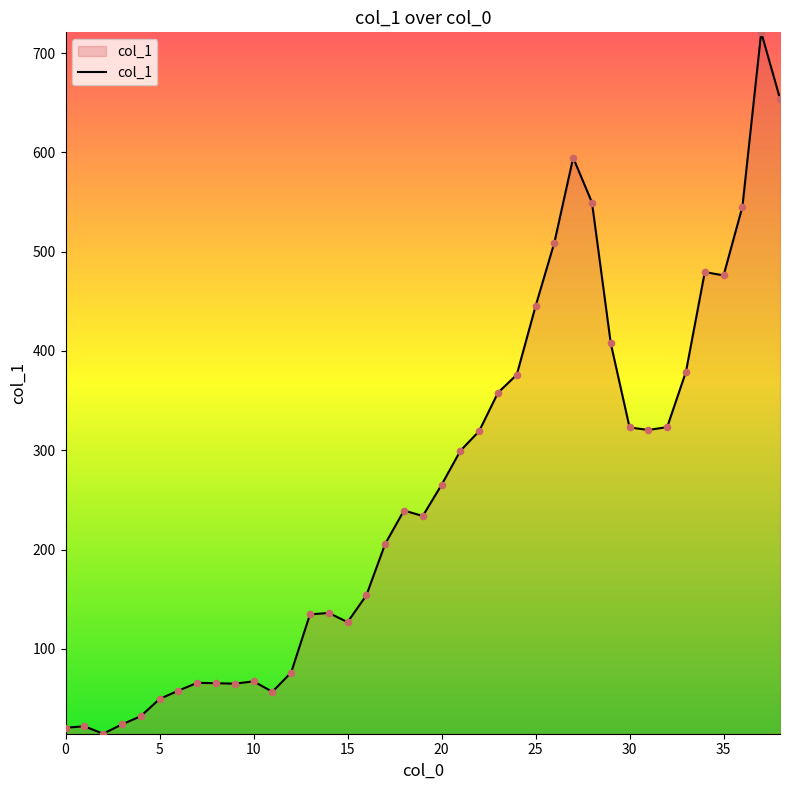

What is the minimum value shown in the chart?

14.6